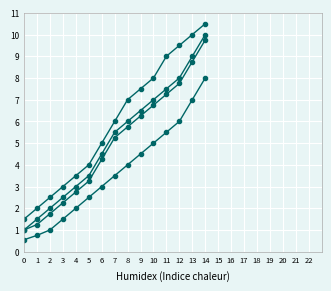

How many distinct data groups are displayed?

4